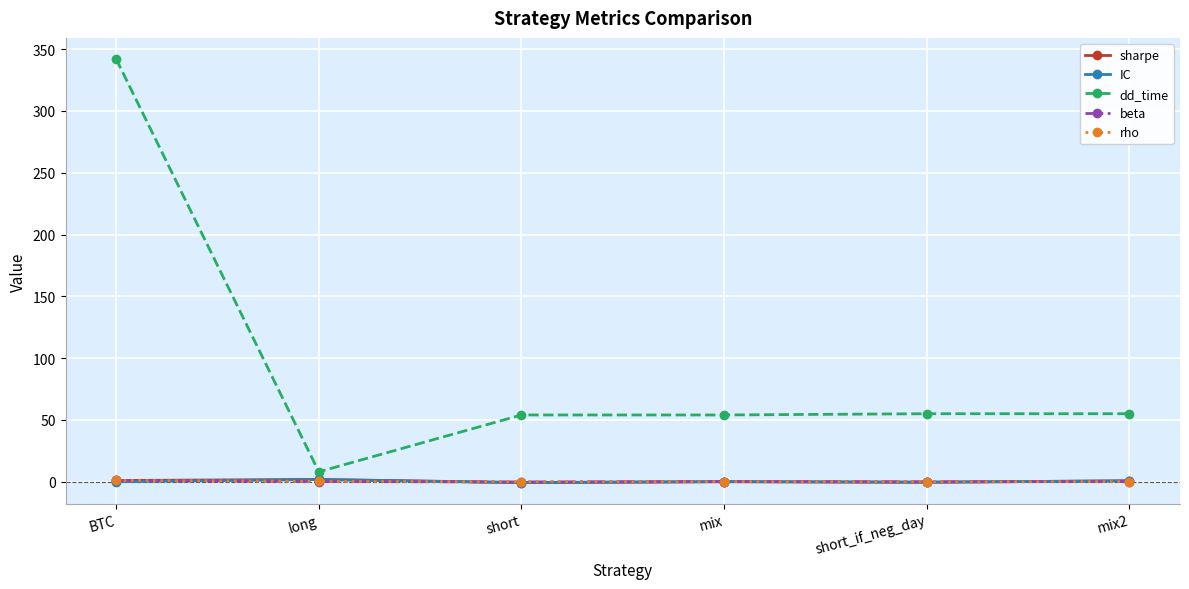

What is the minimum value for dd_time?

8.0